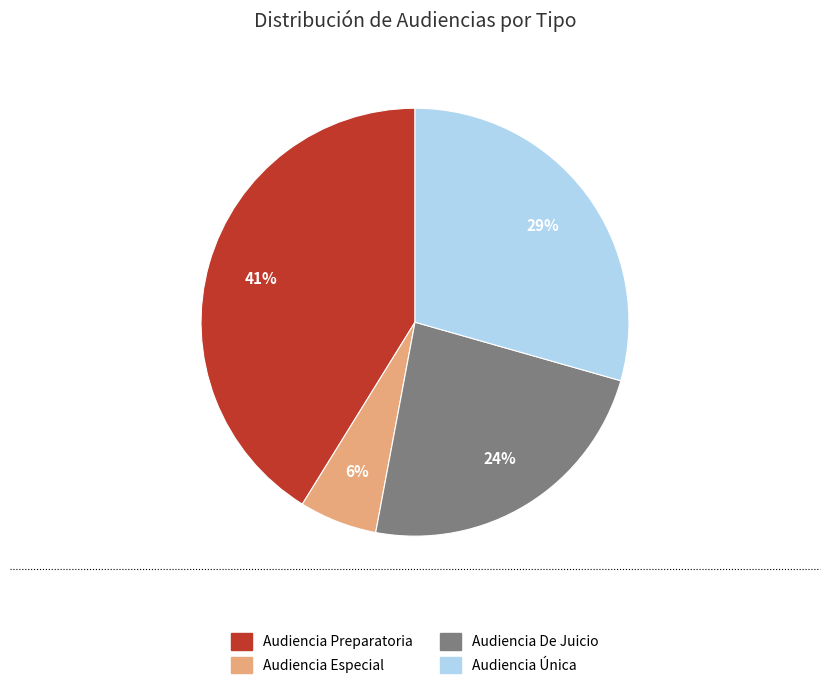

How many slices are in this pie chart?

4